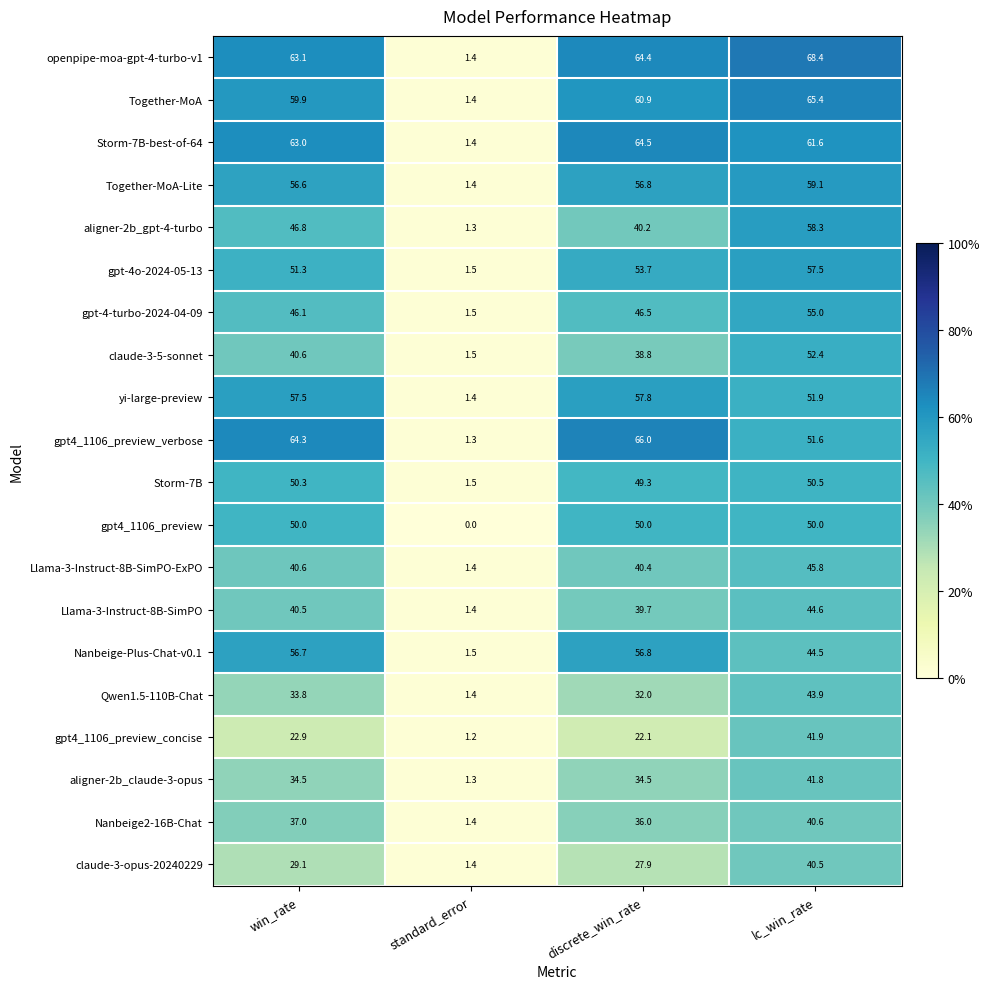

What is the spread (max minus min) of values at standard_error?

1.5